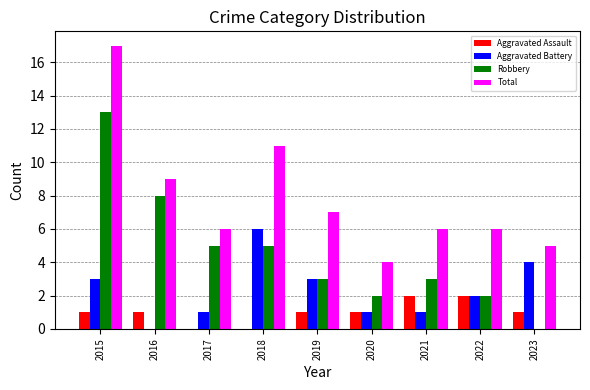

Are the bars horizontal?

No